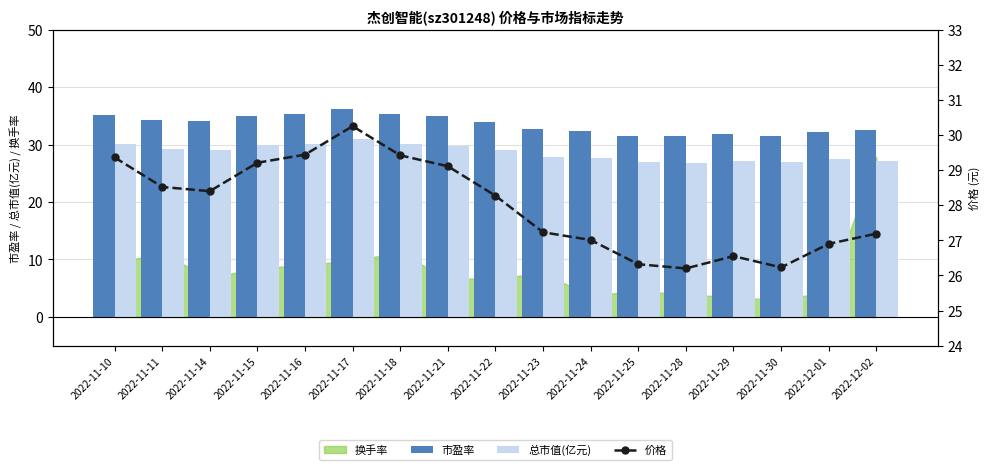

What is the difference between the maximum and minimum values in the 市盈率 series?

4.9